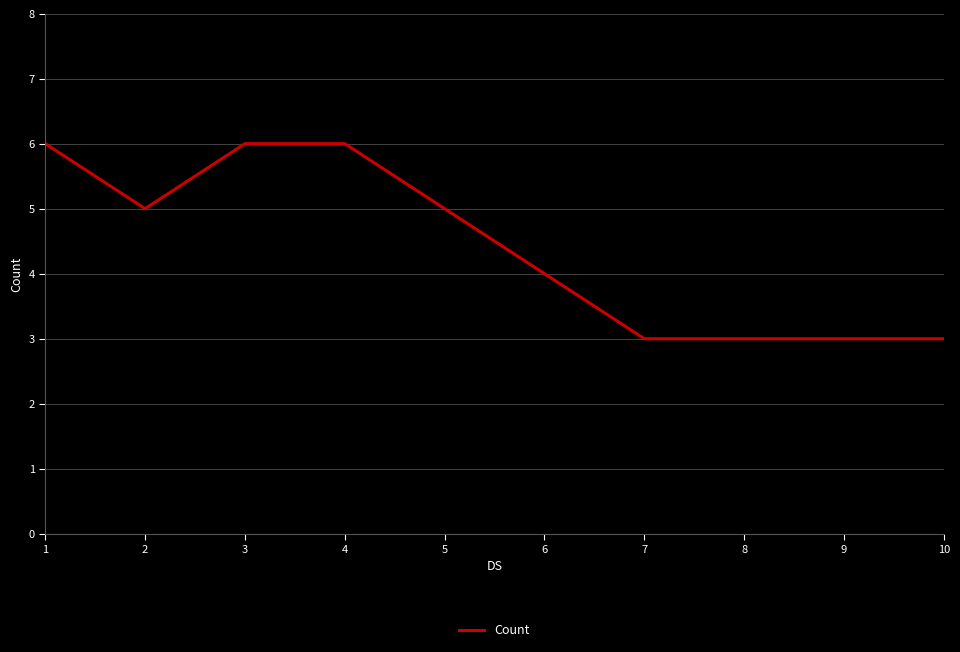

True or false: the data shows 5 at 5.

True